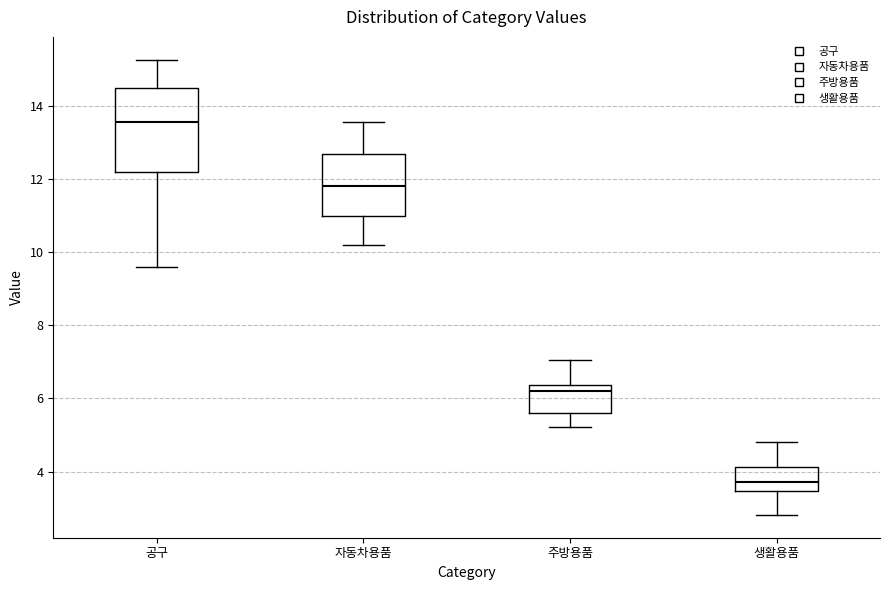

Which box's median line is the highest?

공구